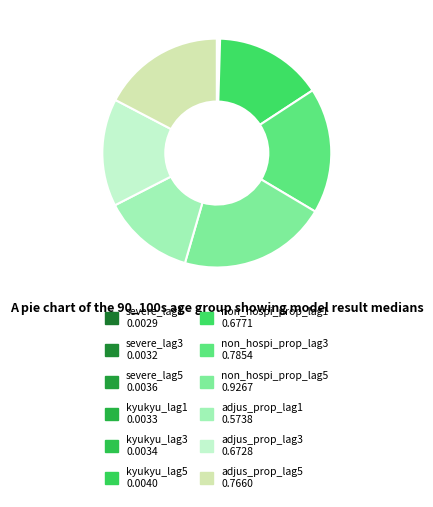

What is the total percentage of kyukyu_lag3 and non_hospi_prop_lag3?

17.8%